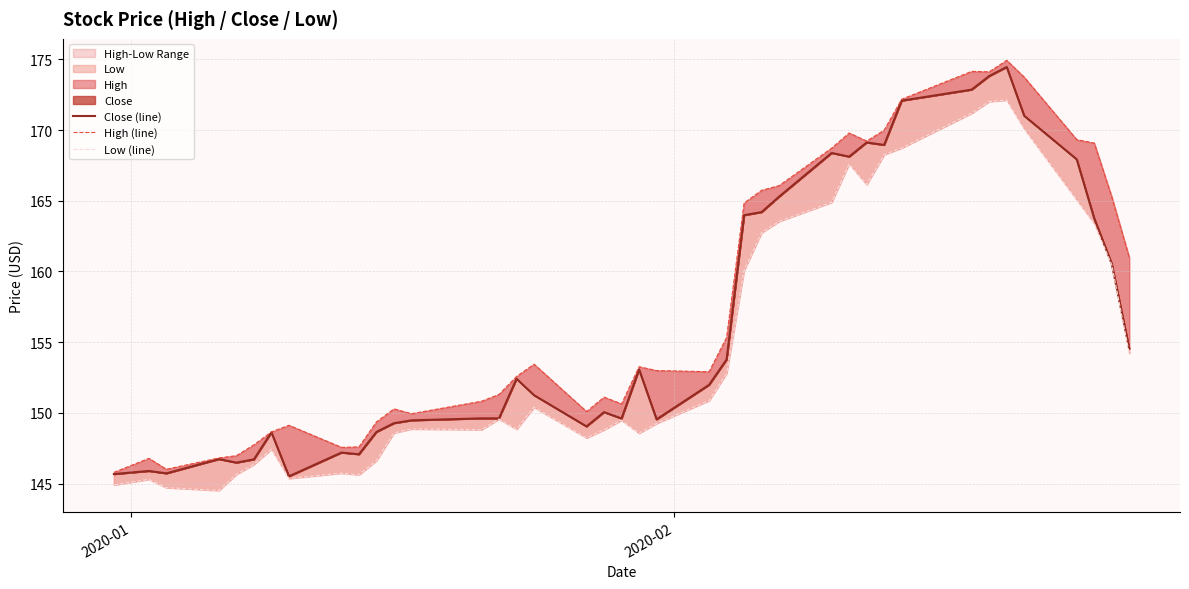

Reading left to right, extract all data points from this chart.

Close (line): 145.7	145.9	145.7	146.7	146.5	146.7	148.6	145.5	147.2	147.1	148.7	149.3	149.5	149.6	149.6	152.4	151.2	149.0	150.1	149.6	153.1	149.5	152.0	153.8	164.0	164.2	165.3	168.4	168.1	169.1	168.9	172.1	172.9	173.8	174.5	171.0	167.9	163.8	160.6	154.6
High (line): 145.8	146.8	146.0	146.8	147.0	147.7	148.7	149.1	147.6	147.6	149.4	150.3	149.9	150.8	151.3	152.6	153.4	150.1	151.1	150.6	153.3	153.0	152.9	155.3	164.8	165.7	166.1	168.7	169.8	169.2	170.0	172.2	174.2	174.1	174.9	173.7	169.3	169.1	165.3	161.0
Low (line): 144.9	145.3	144.7	144.5	145.7	146.3	147.4	145.4	145.7	145.6	146.6	148.6	148.9	148.8	149.6	148.8	150.4	148.2	148.8	149.5	148.6	149.2	150.9	152.8	160.1	162.7	163.5	164.9	167.6	166.1	168.3	168.7	171.2	172.0	172.1	170.1	165.1	163.4	160.5	154.2